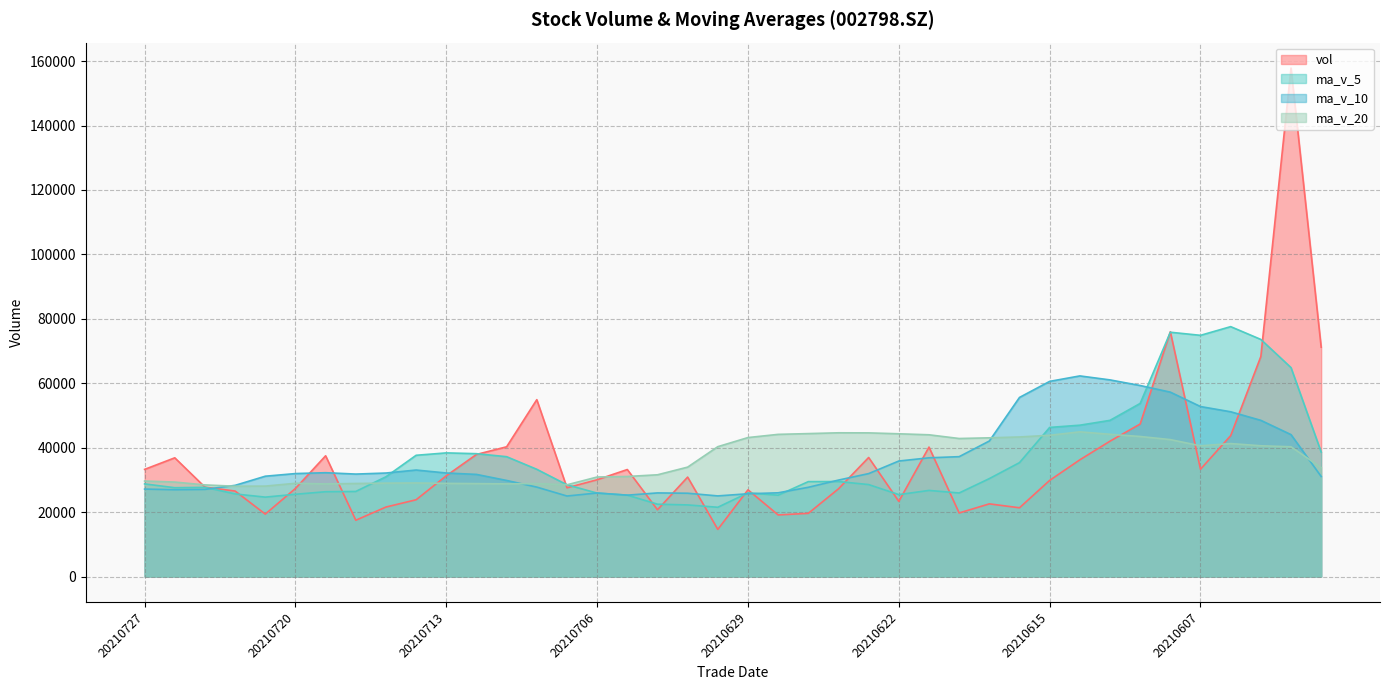

What is the maximum value shown in the chart?

157845.0